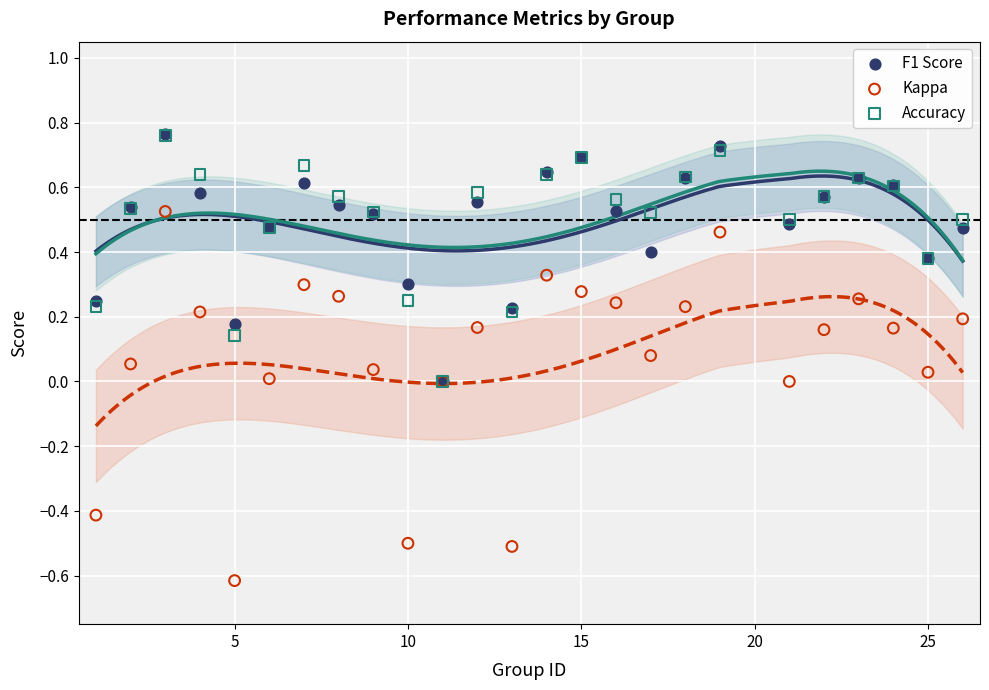

What are all the series names shown in the legend?

F1 Score, Kappa, Accuracy